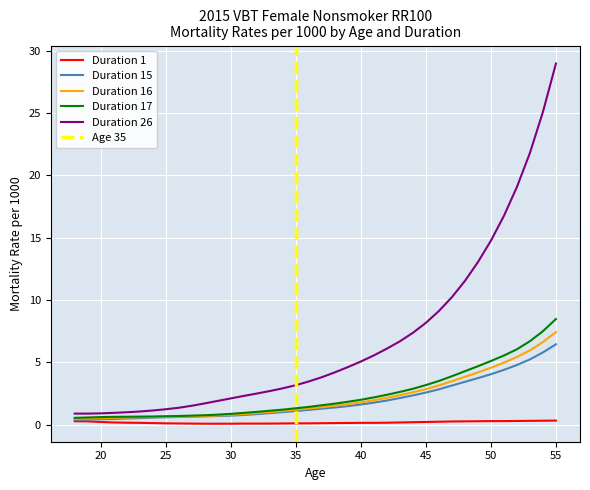

Is it true that Duration 17 equals 0.6 at 19?

True